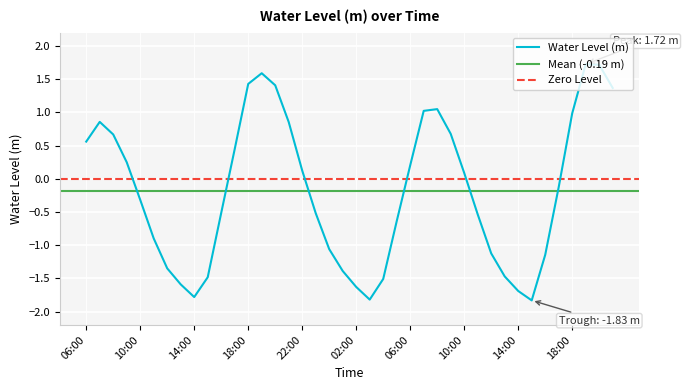

True or false: there are more than 0 points higher than both neighbors.

True